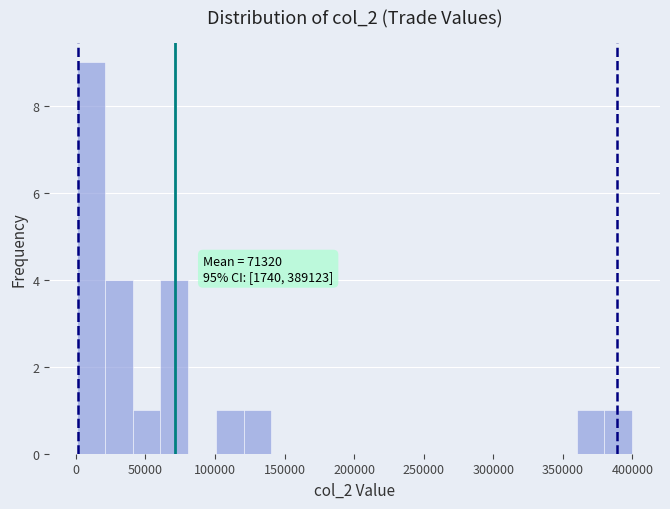

Around what value on the x-axis is the tallest bar? Give the approximate position of its centre, as read against the axis.

10000